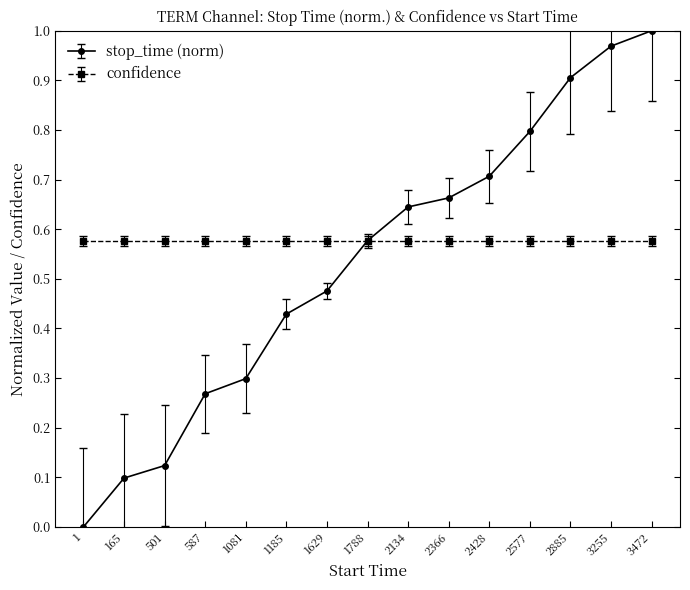

Which series changed the most between 1629 and 1788?

stop_time (norm)